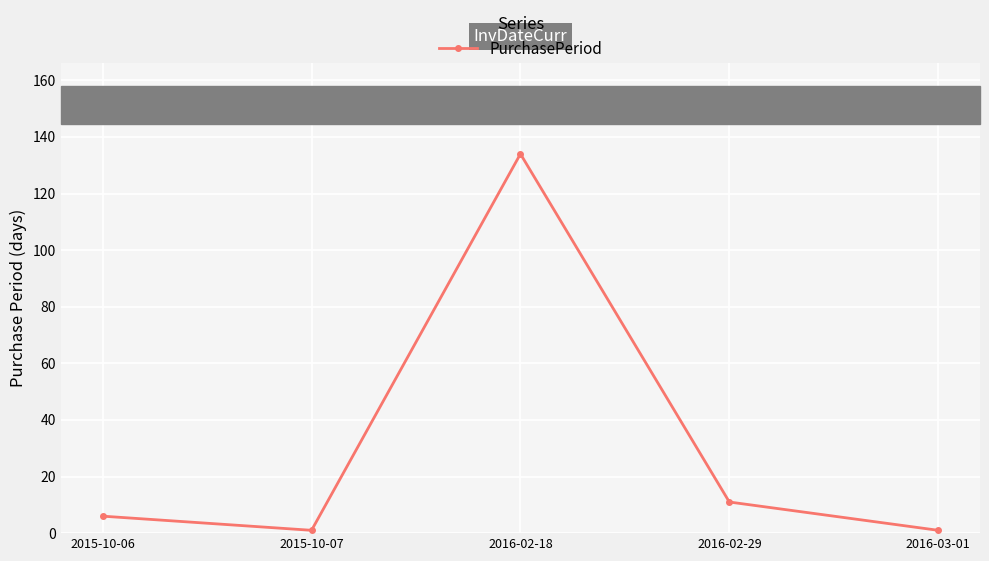

At which category does the data reach its first local valley?

2015-10-07